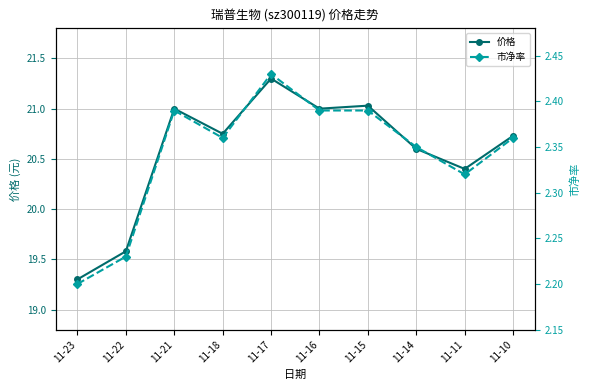

True or false: 价格 and 市净率 cross at least once.

False